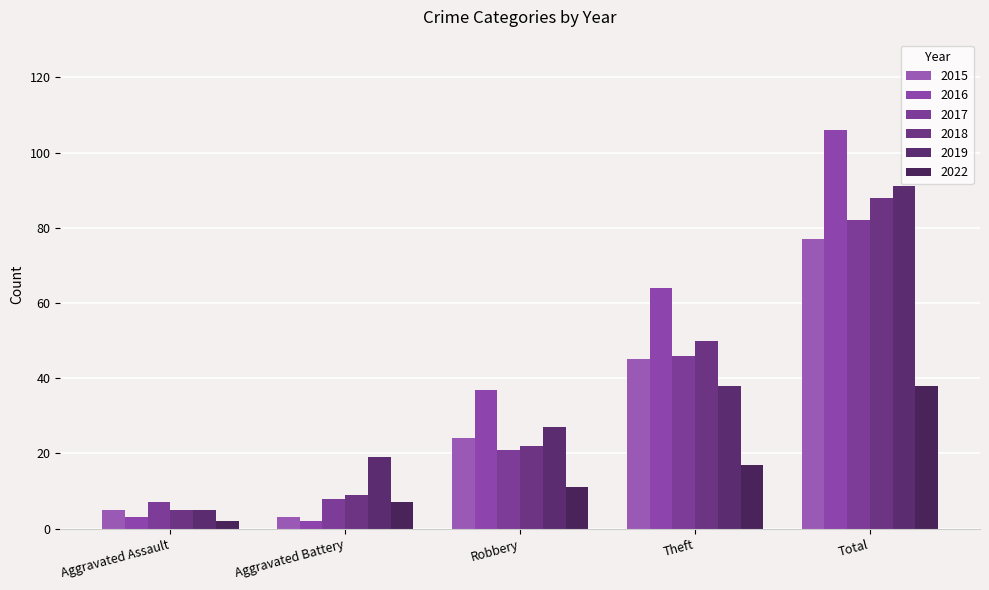

What is the difference between the 2022 values at Robbery and Aggravated Assault?

9